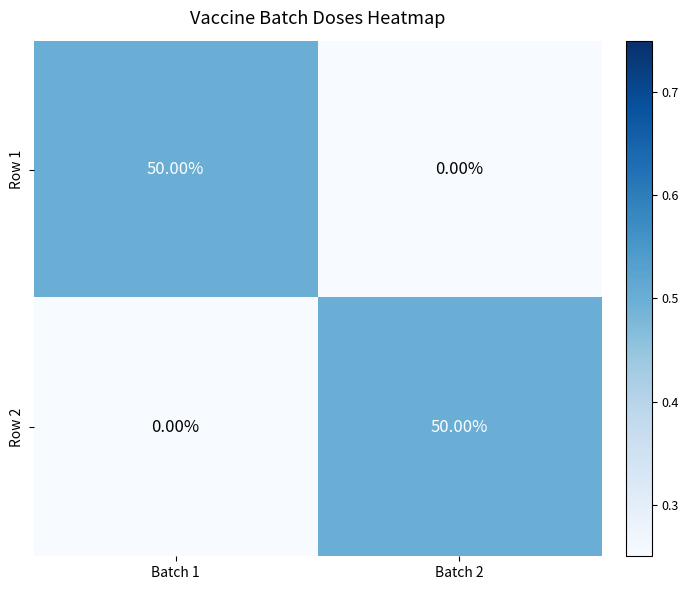

Is the value of Row 2 at Batch 2 greater than the value of Row 1 at Batch 2?

Yes